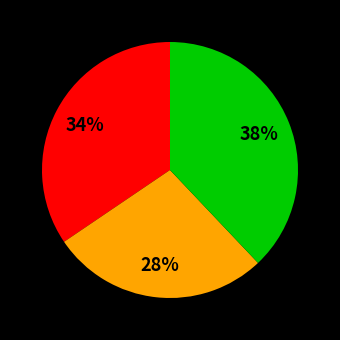

Is there any slice that represents more than half of the pie?

No